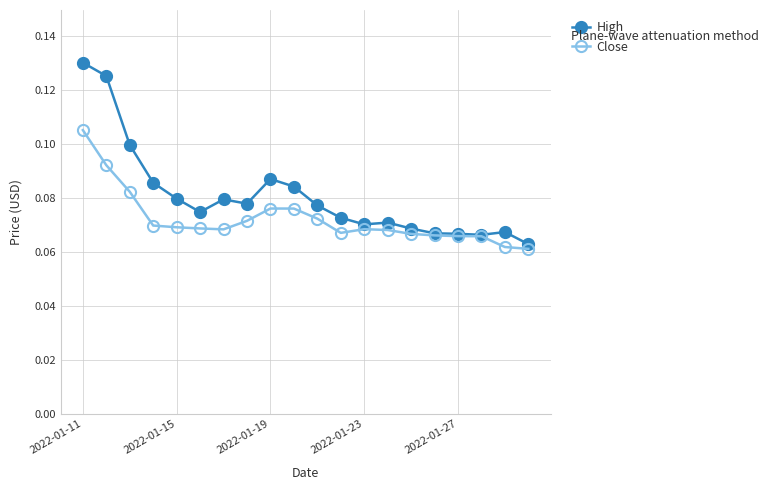

Which series has the largest range (max minus min)?

High